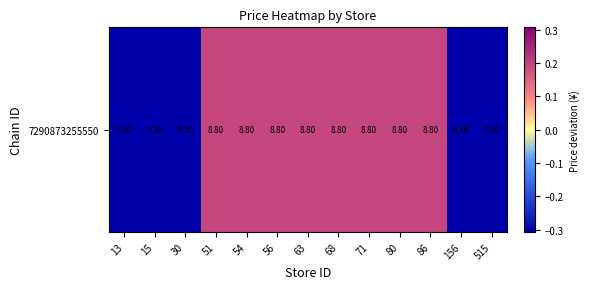

Rank the categories by value from lowest to highest.

13, 15, 30, 156, 515, 51, 54, 56, 63, 68, 71, 80, 86